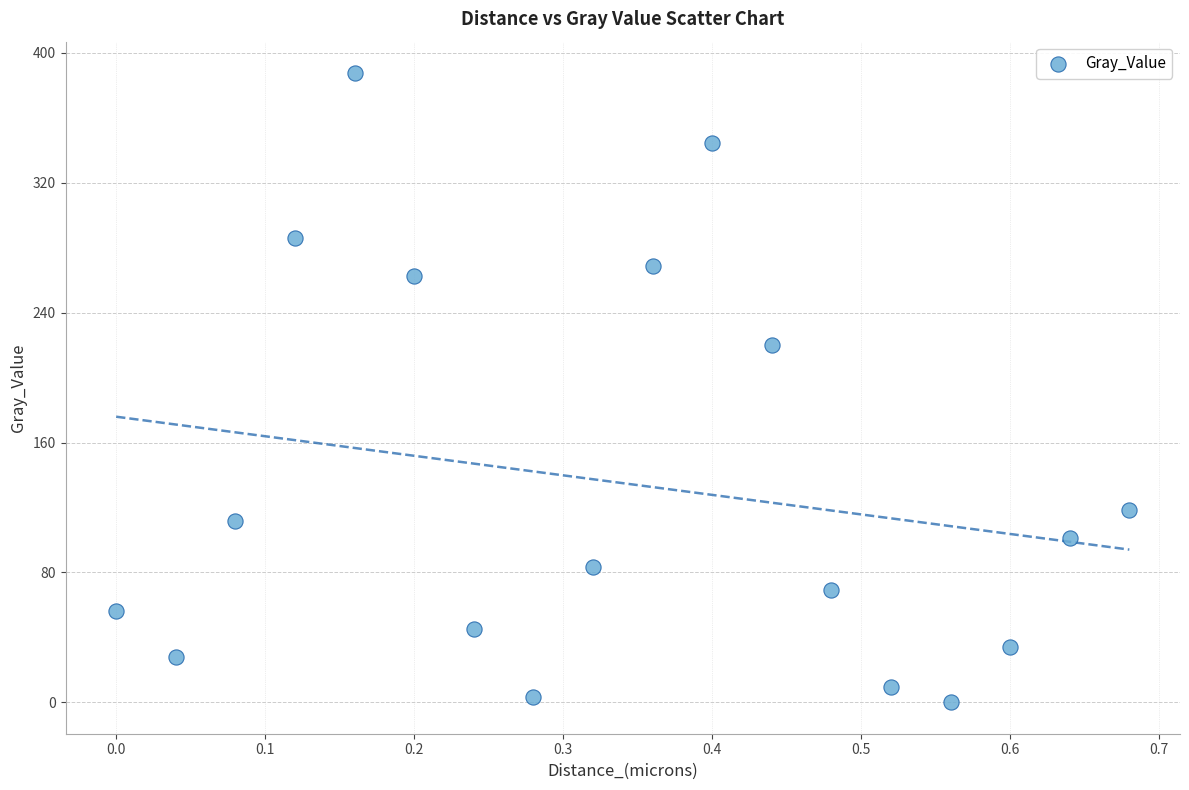

What is the range of Y values (max minus min)?

387.6